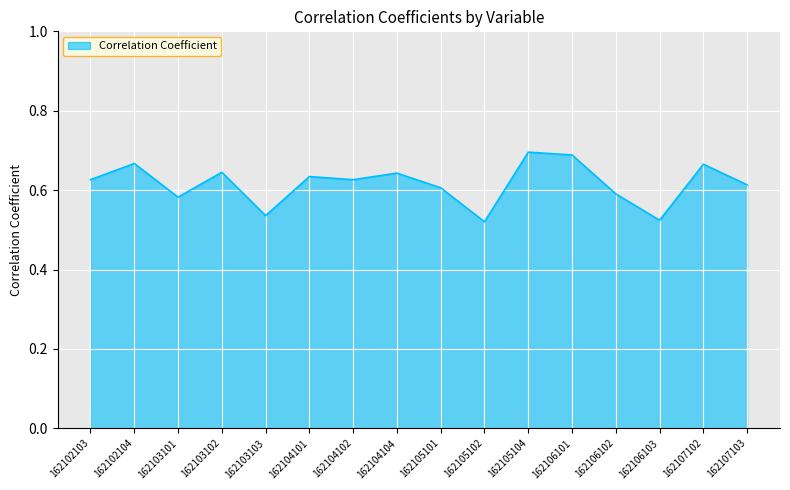

What is the change in value from 162102103 to 162105104?

+0.1